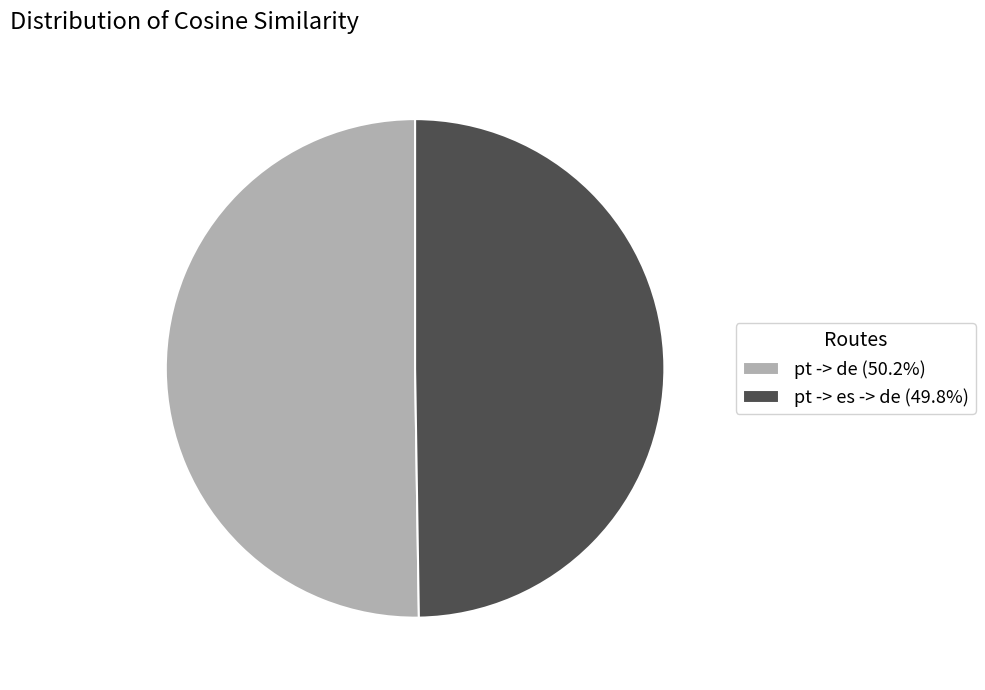

Is the sum of pt -> es -> de (49.8%) and pt -> de (50.2%) greater than half?

Yes